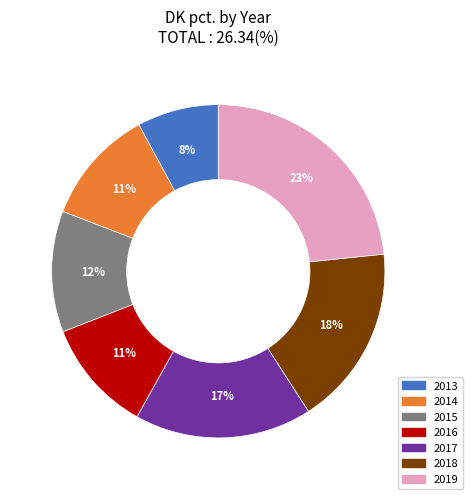

Does any single category account for the majority?

No